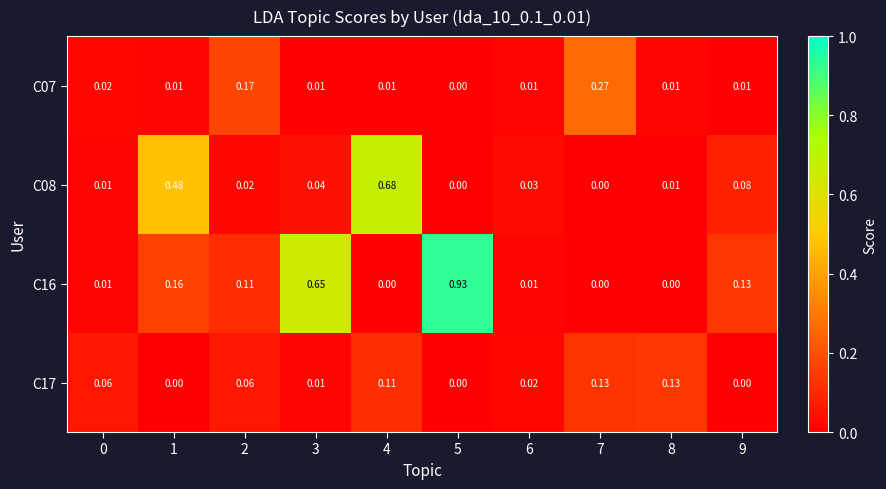

Is the value of C17 at 2 greater than the value of C16 at 8?

Yes